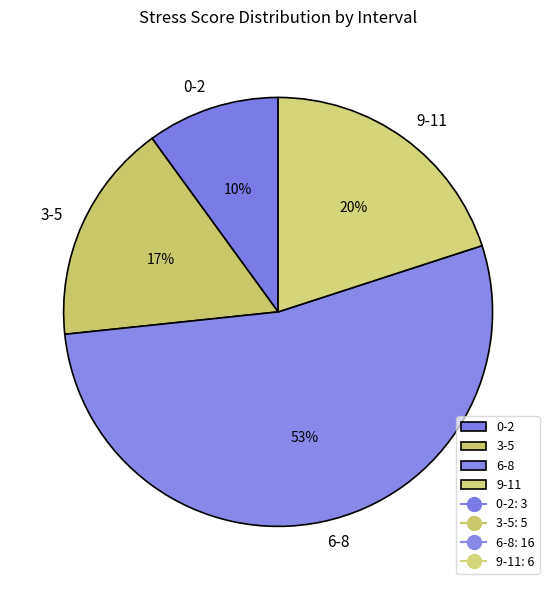

Which slice is the largest?

6-8